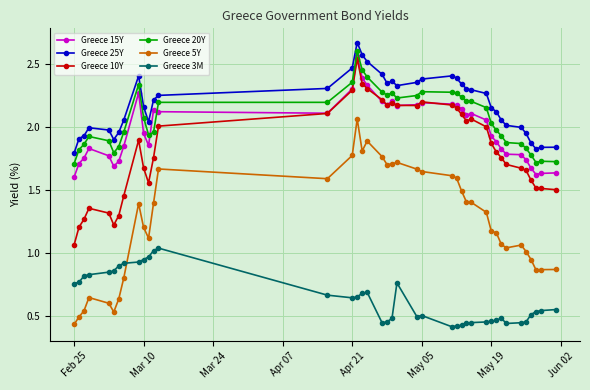

True or false: Greece 5Y has more than 0 interior local peaks.

True